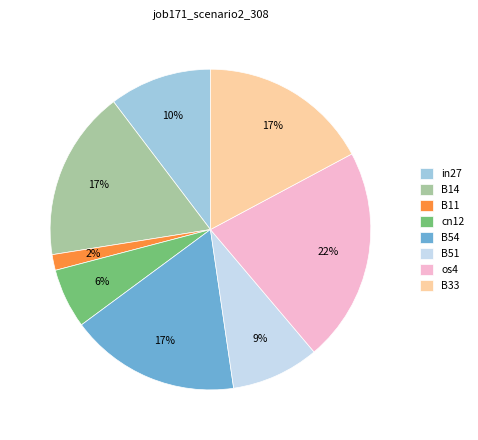

To the nearest percent, what is the difference between the largest and smallest slice percentages?

20%